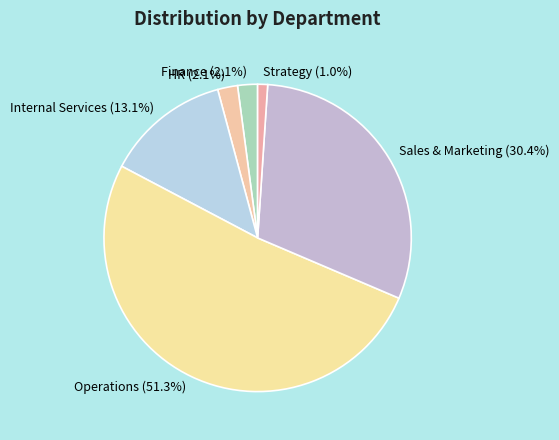

Which category has the biggest portion of the pie?

Operations